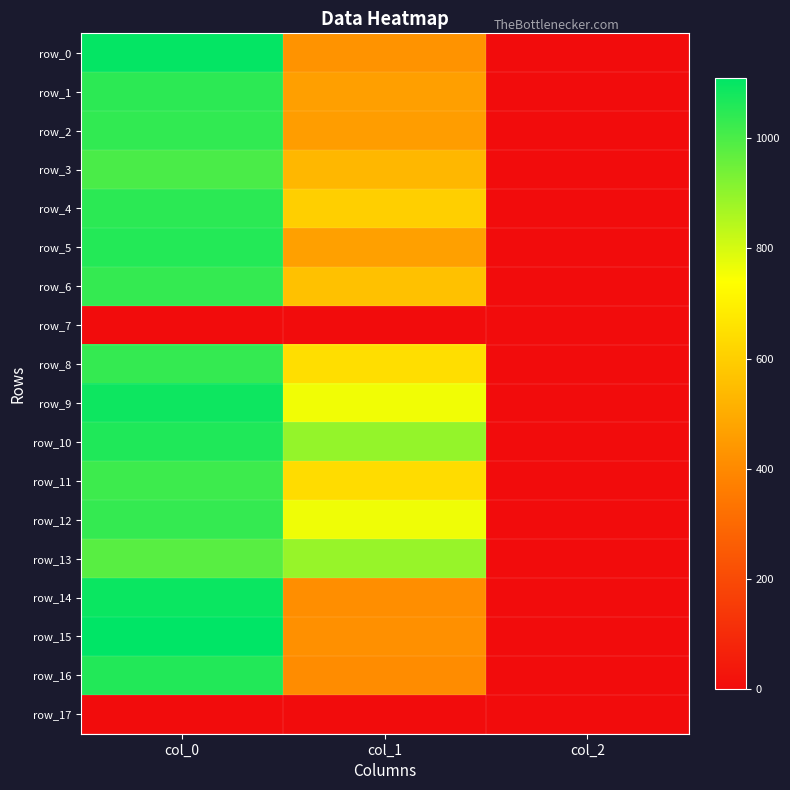

What is the average value of the row_1 series?

502.6